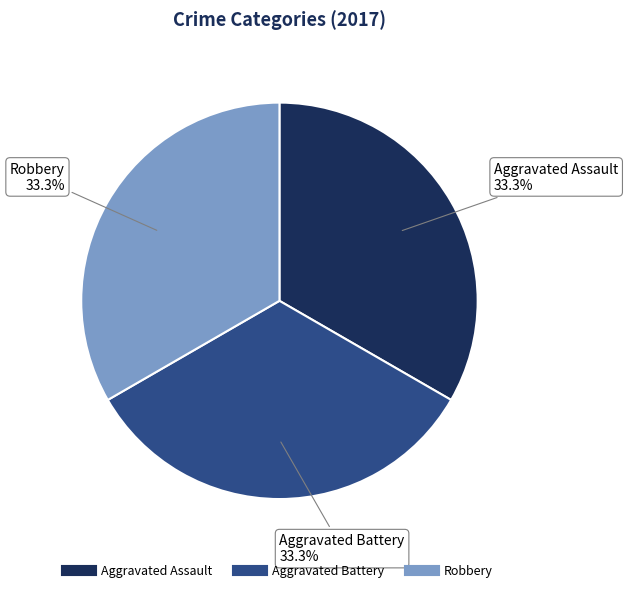

Is there a majority slice in this chart?

No